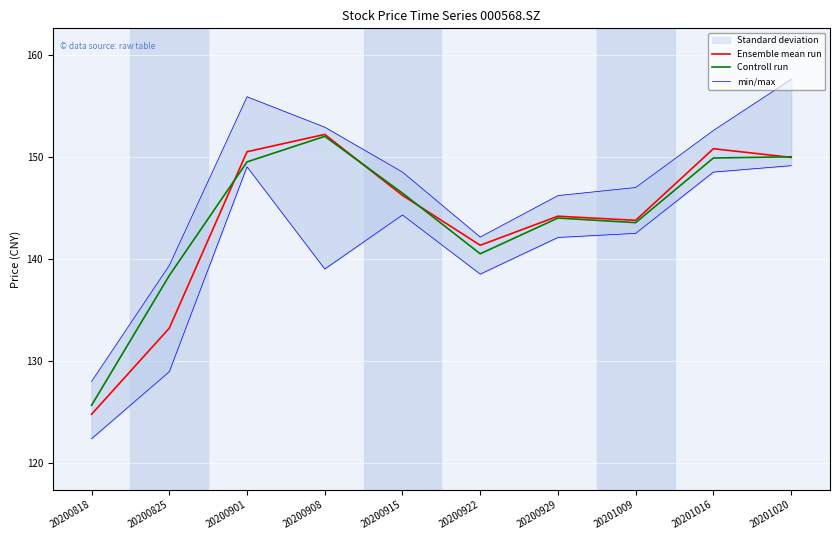

Which series changed the most between 20200818 and 20201009?

Ensemble mean run